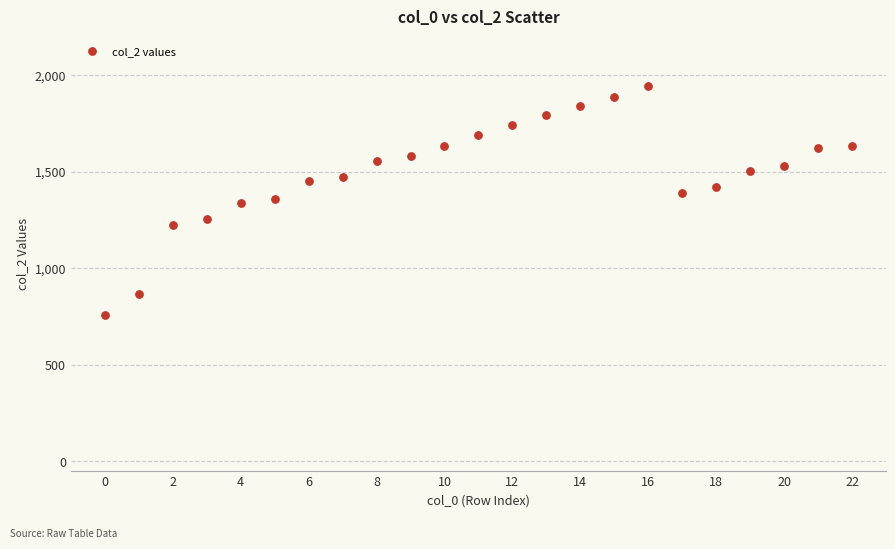

What is the range of Y values (max minus min)?

1182